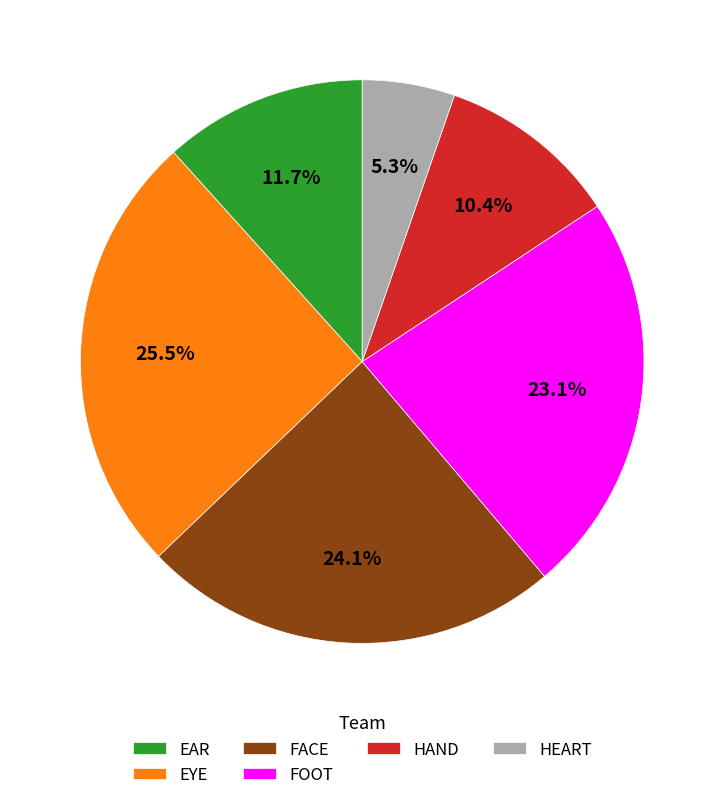

The FACE slice represents 24% of the pie. True or false?

True